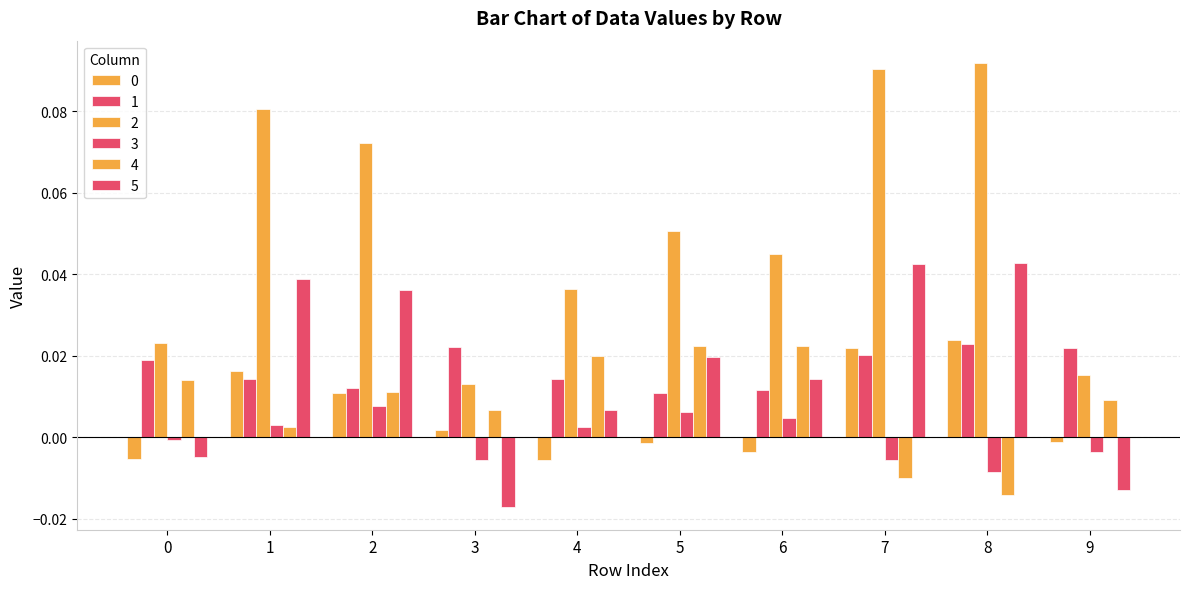

How many categories are shown in the chart?

10